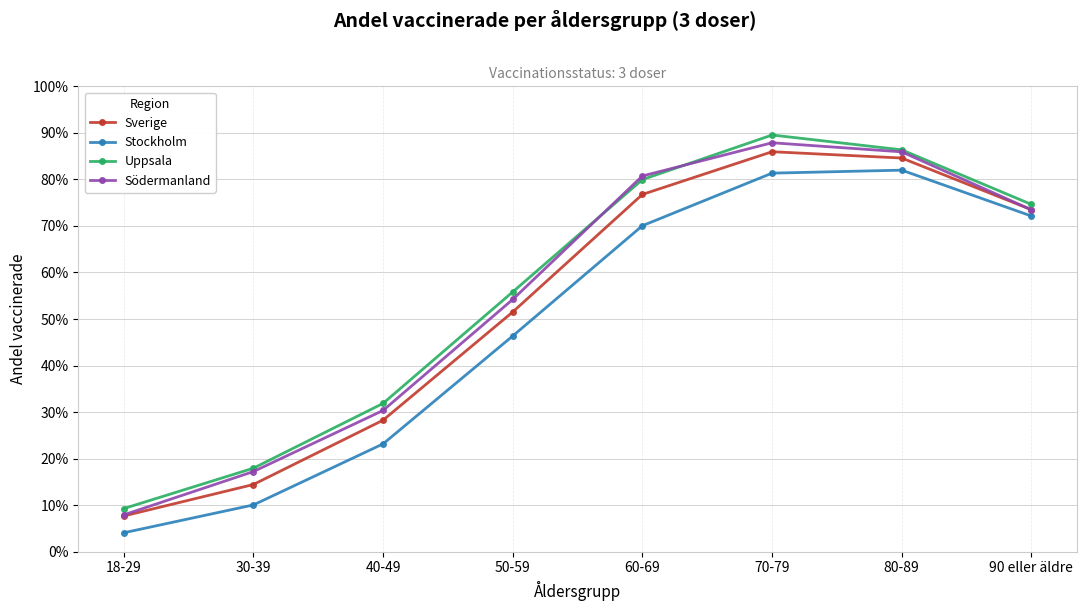

At which category is the sum across all series the highest?

70-79